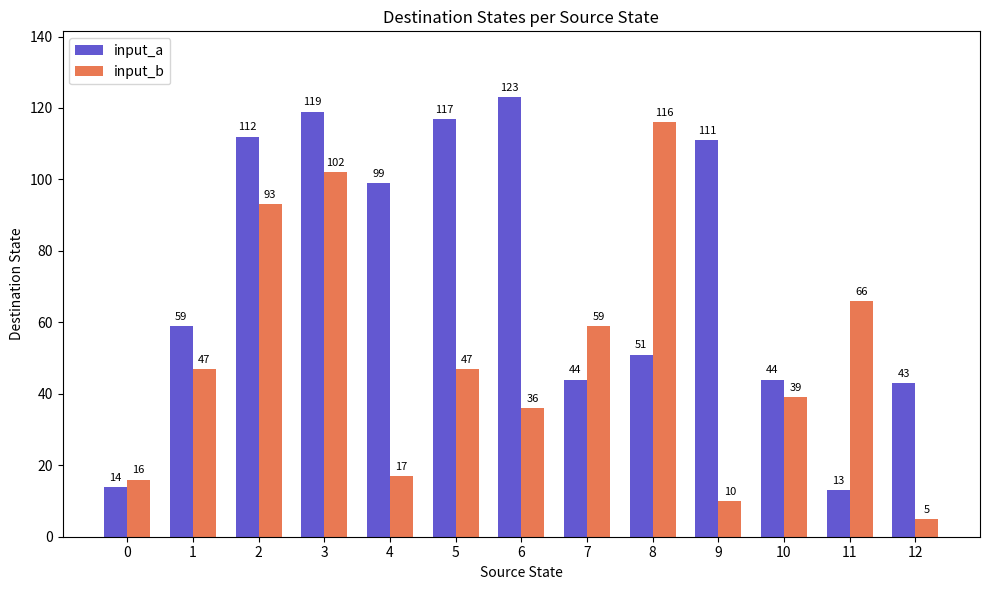

Between 1 and 2, which series saw the biggest shift?

input_a